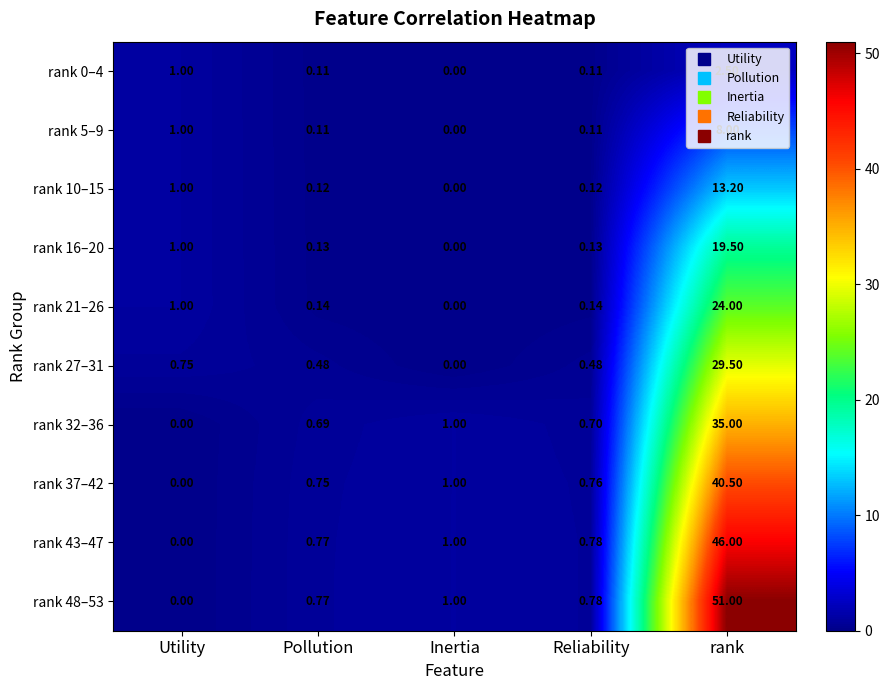

What is the difference between the highest and lowest values at Inertia?

1.0